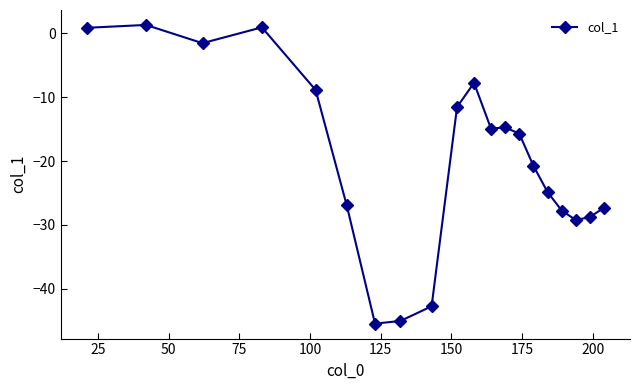

True or false: there are more than 1 points higher than both neighbors.

True